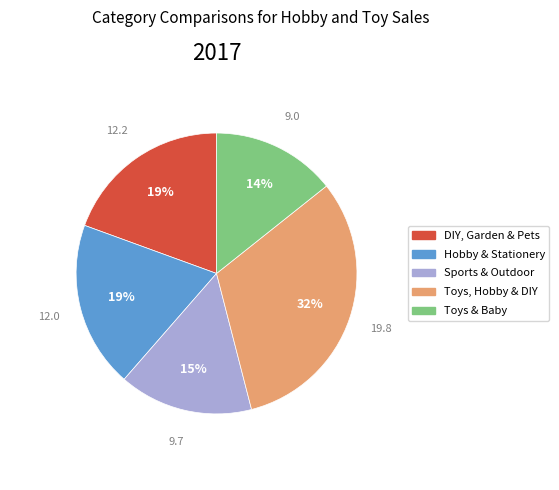

To the nearest percent, what is the difference between the Sports & Outdoor and Toys & Baby slice percentages?

1%